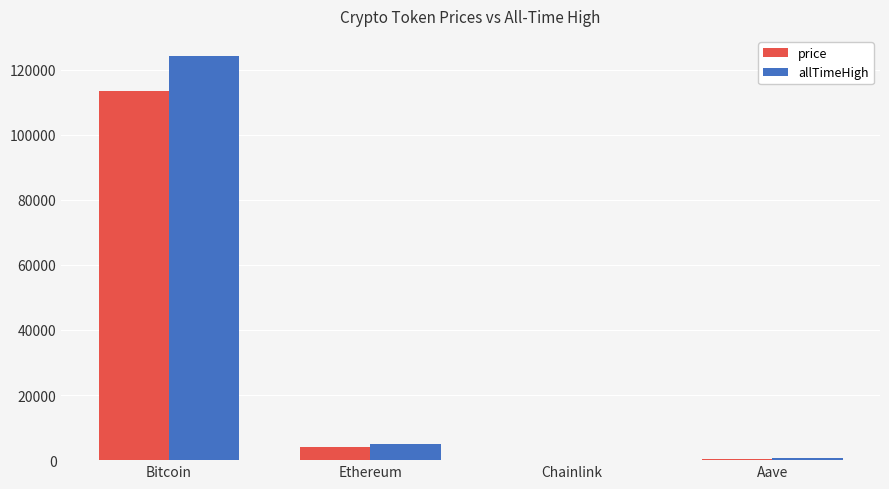

How many series are shown in this chart?

2